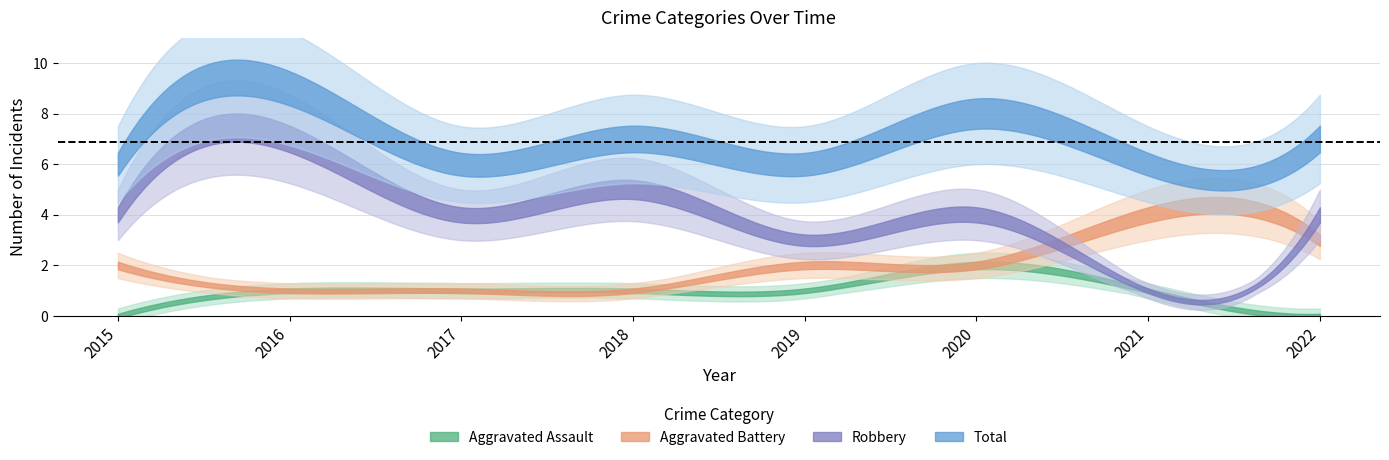

Where do Aggravated Battery and Robbery first cross each other?

2020 and 2021